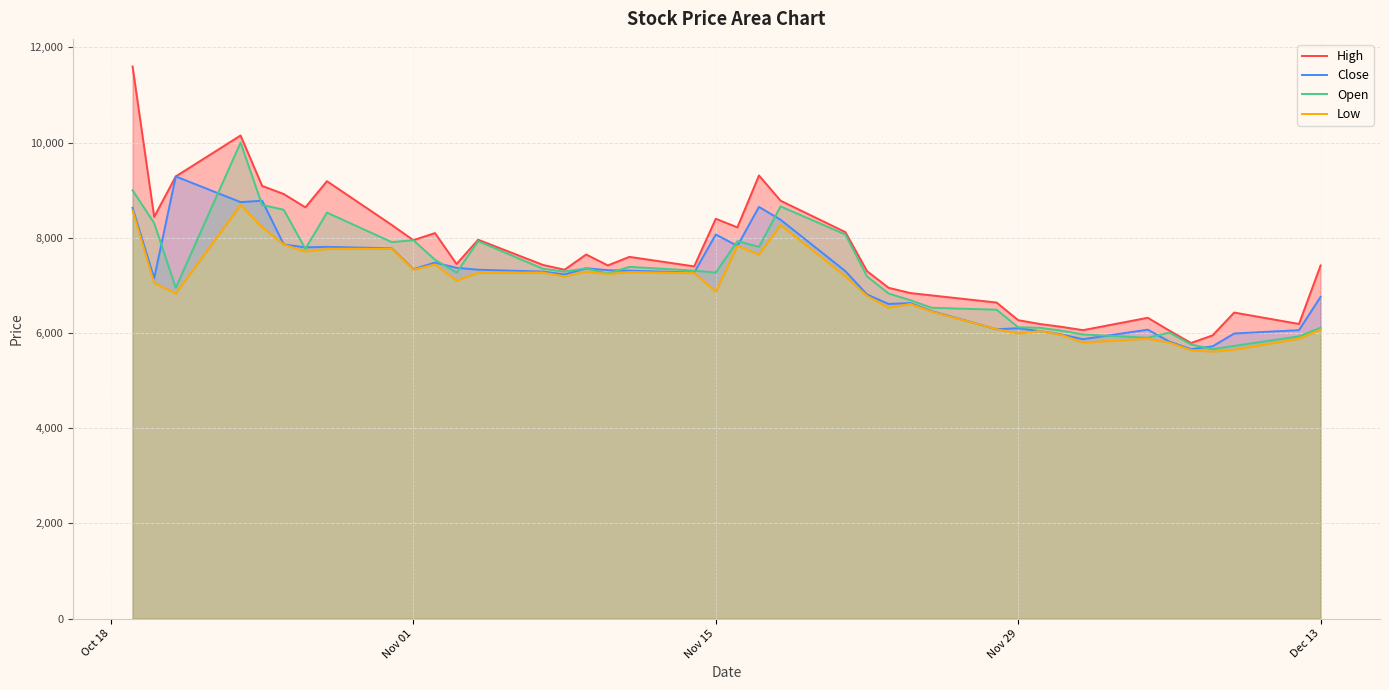

What is the lowest value of the Close series?

5660